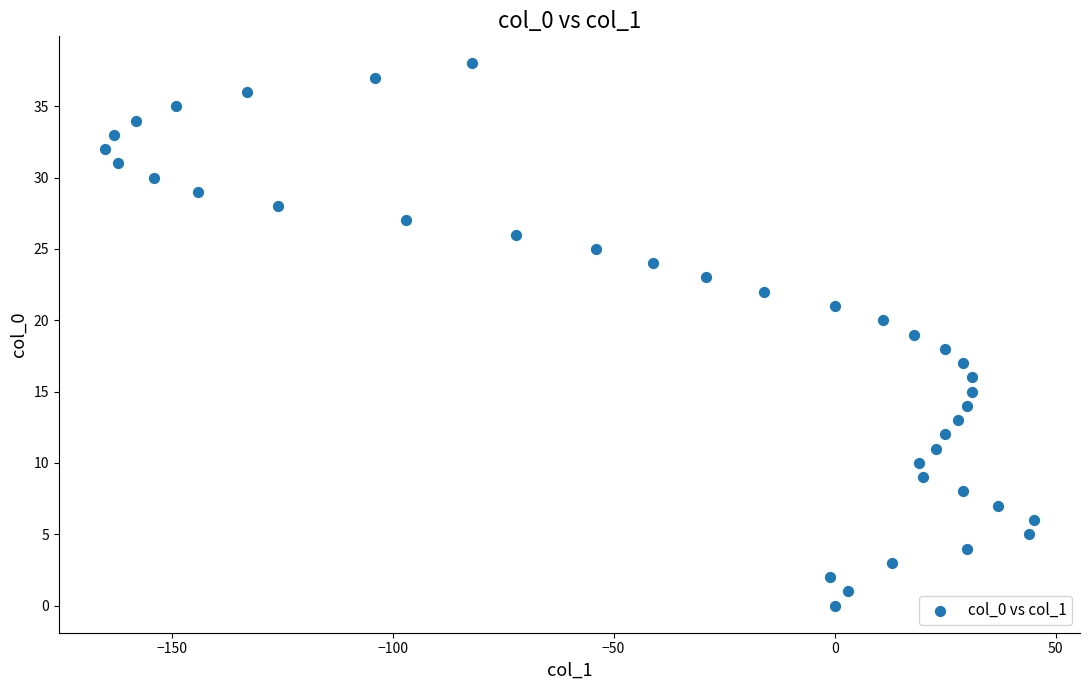

What is the range of X values (max minus min)?

210